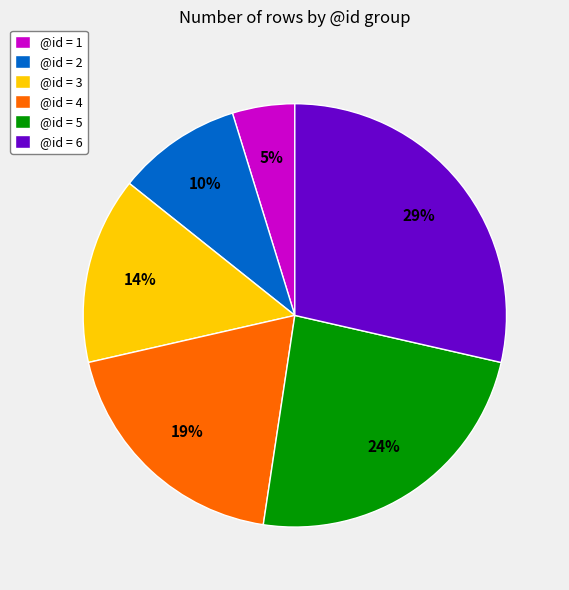

What is the smallest slice in the pie chart?

@id = 1